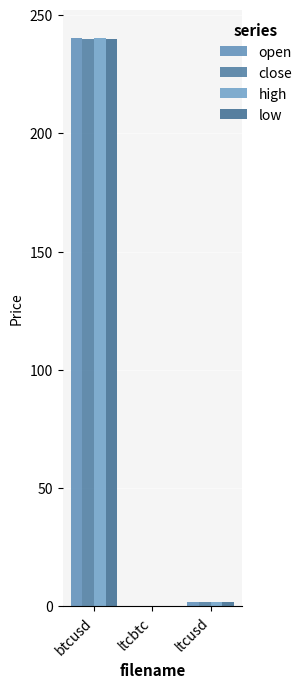

Rank the series by their maximum value, from lowest to highest.

close, low, open, high